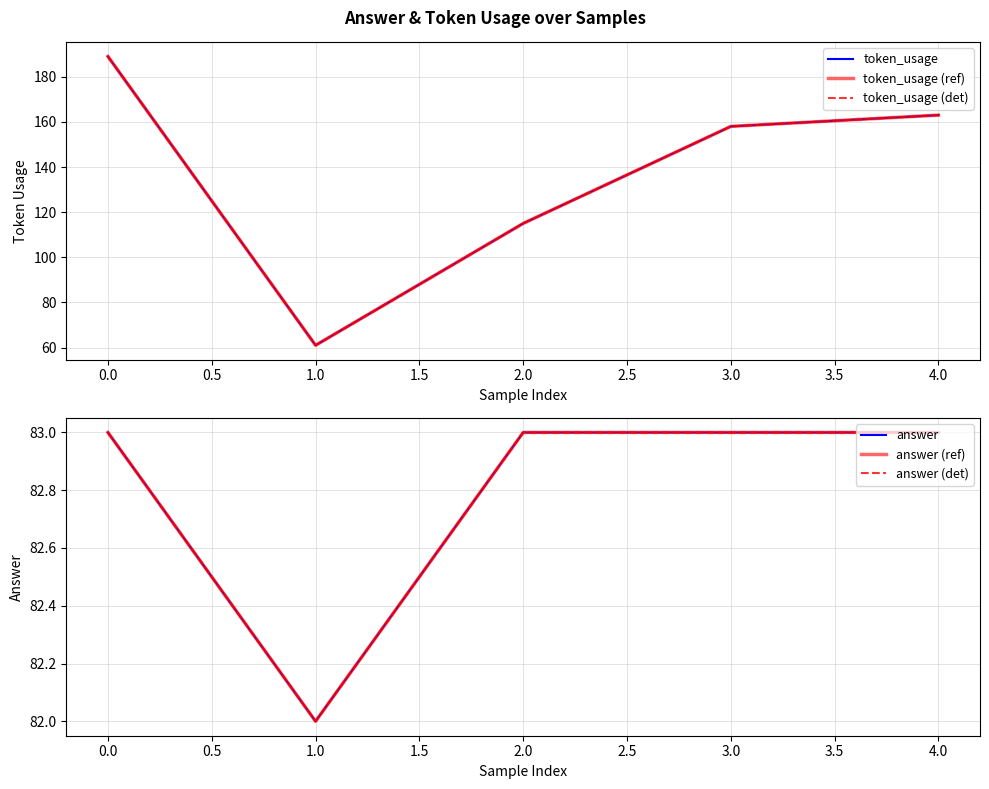

What is the minimum value for answer (det)?

82